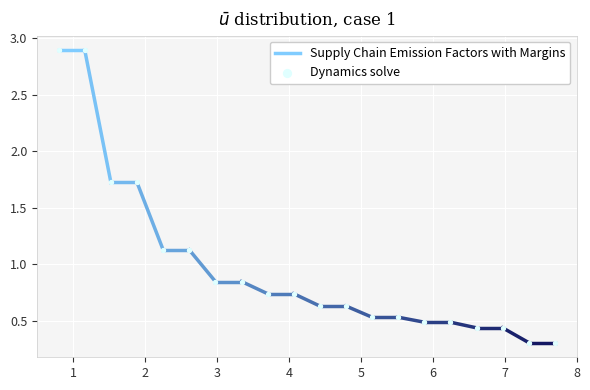

What is the range of Y values (max minus min)?

2.6